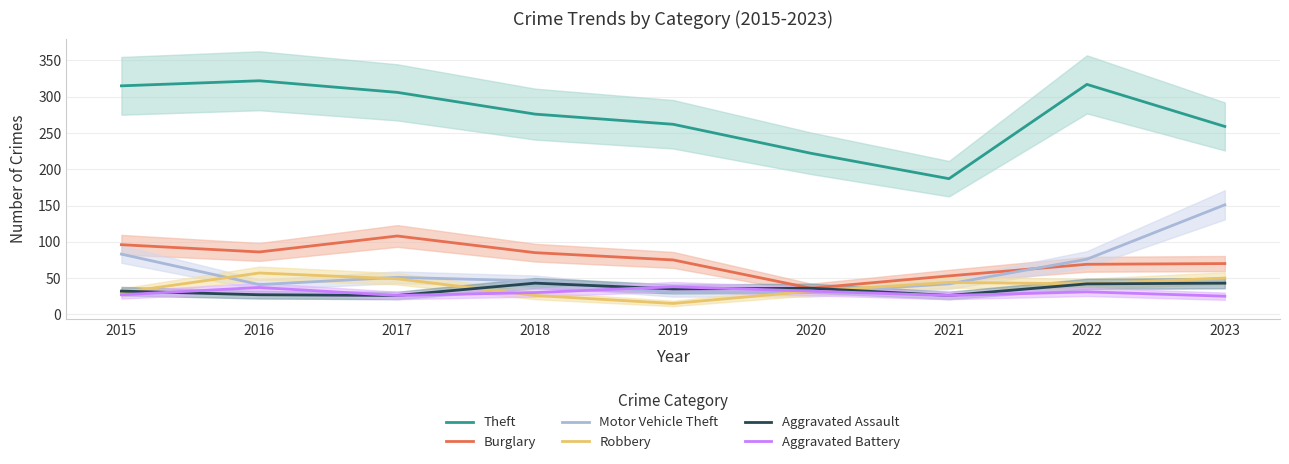

Is the value of Theft at 2017 greater than the value of Robbery at 2021?

Yes